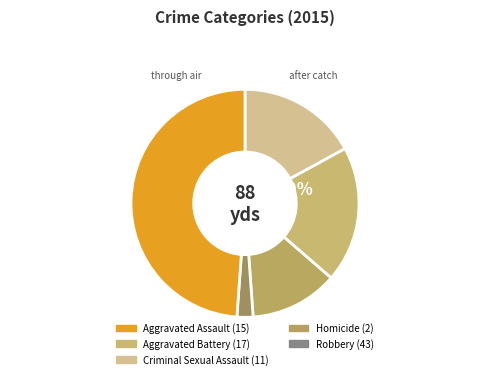

Which has a higher value, Criminal Sexual Assault or Homicide?

Criminal Sexual Assault